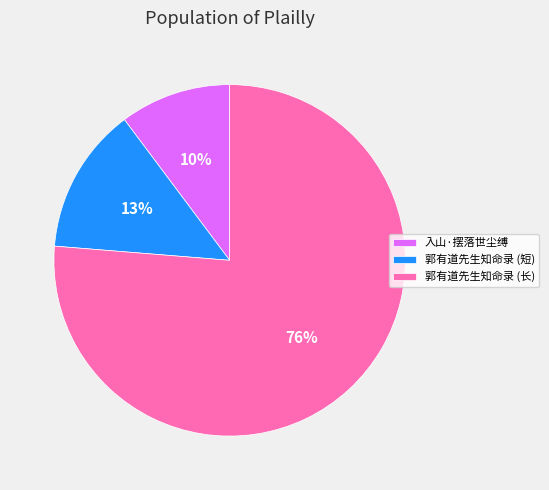

Is it true that 入山·摆落世尘缚 is 10% of the pie?

True